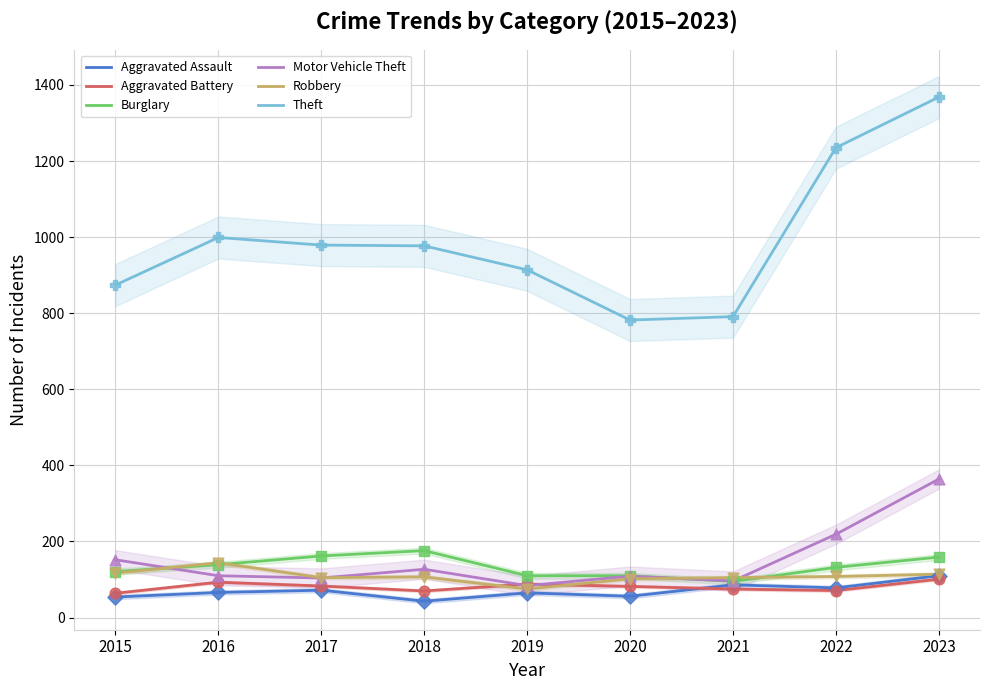

What is the total value across all series at 2017?

1505